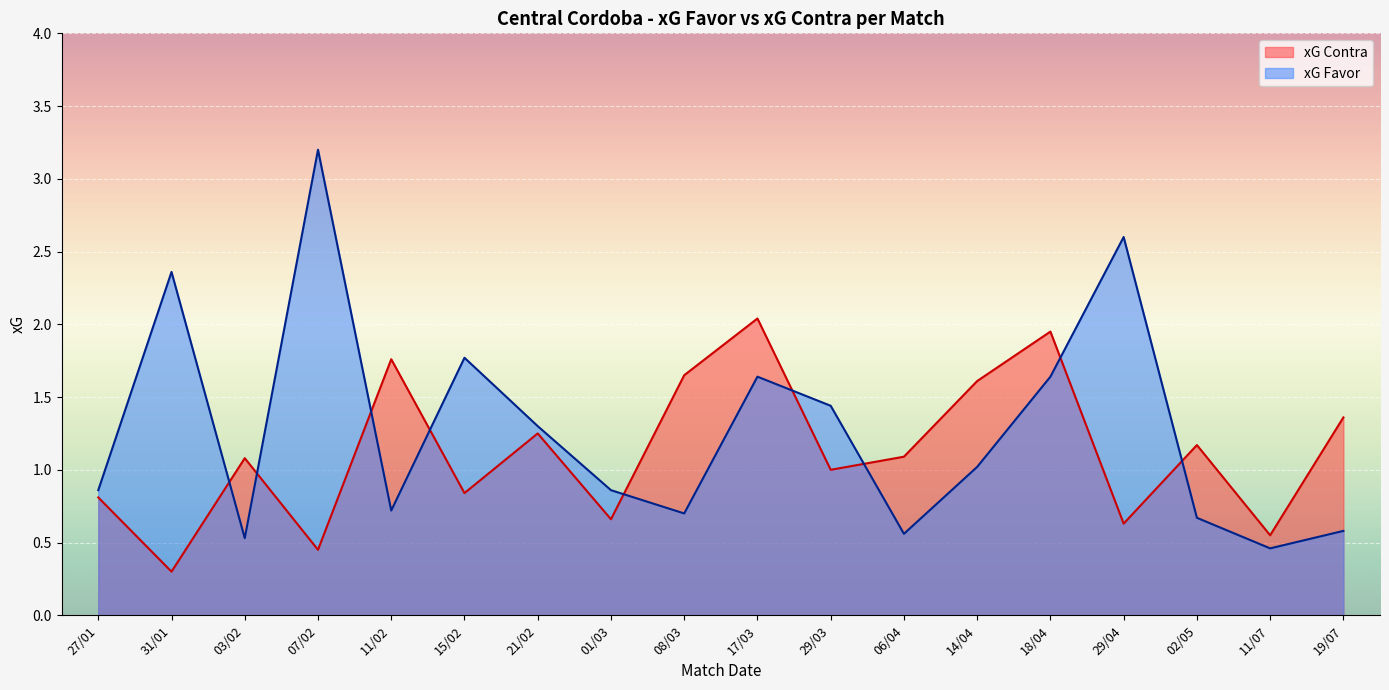

At which category is the sum across all series the highest?

17/03